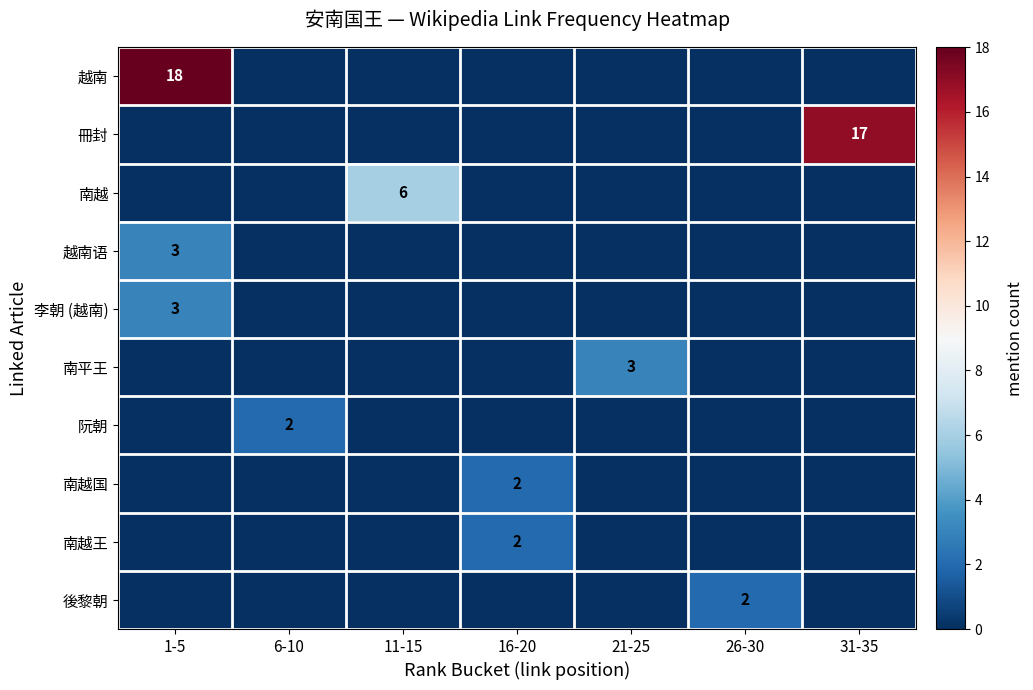

True or false: 南平王 has a value of 5 at 21-25.

False